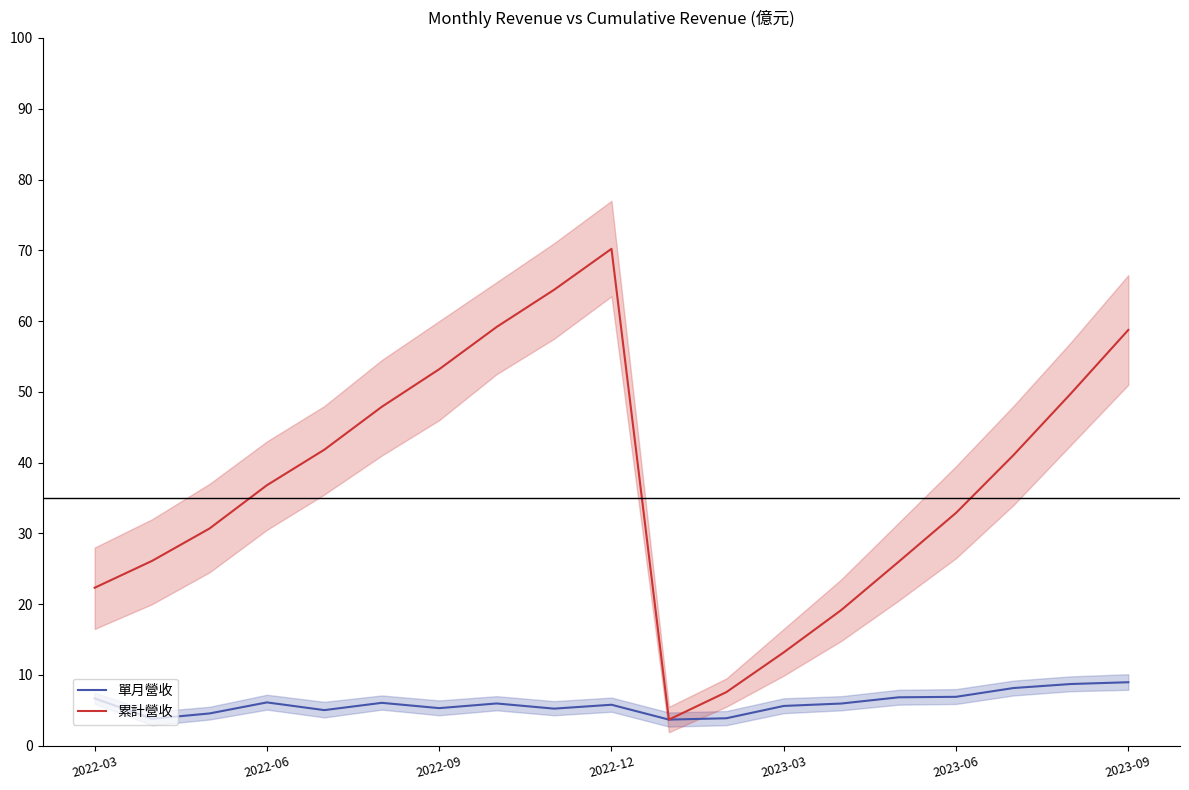

The value of 單月營收 at 2022-09 is 5.3. True or false?

True